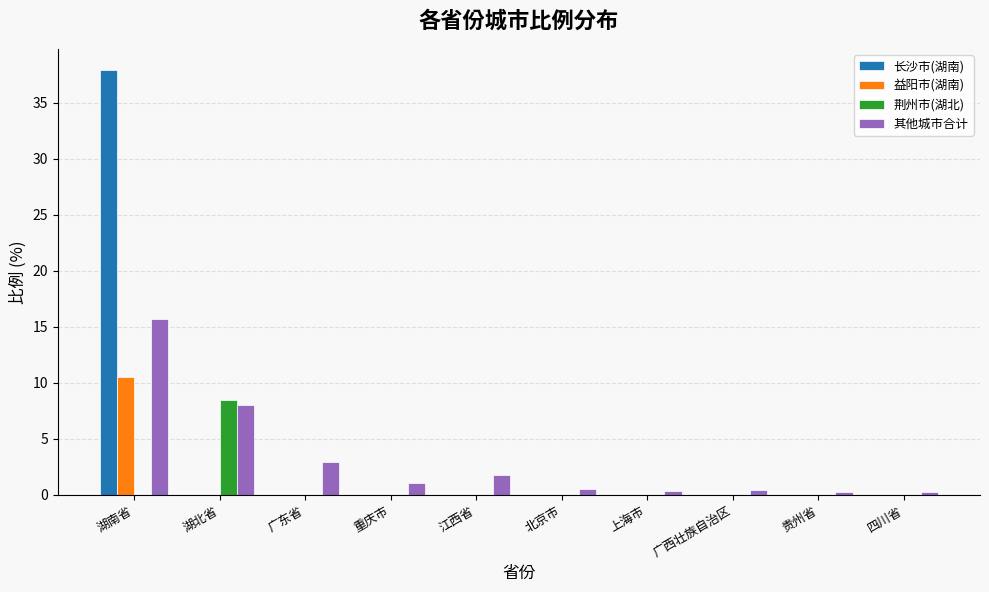

At which label does 其他城市合计 first exceed 1?

湖南省